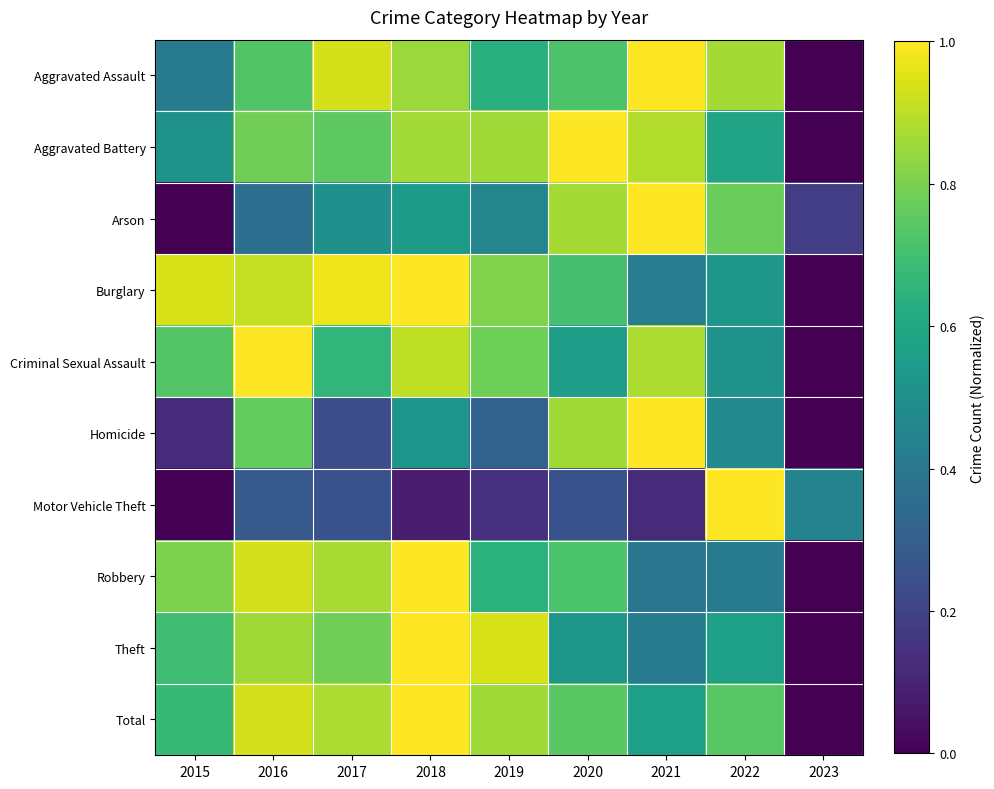

At how many categories does at least one series exceed 0?

9